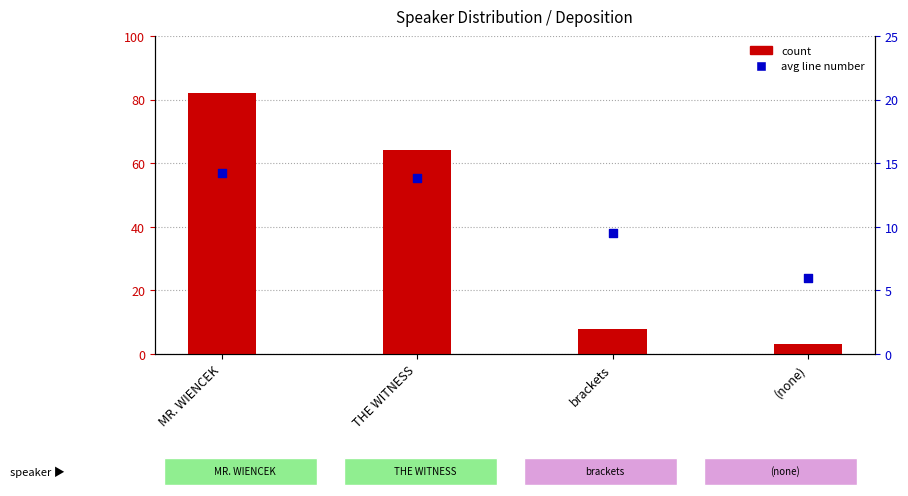

Which series has the largest total across all categories?

count